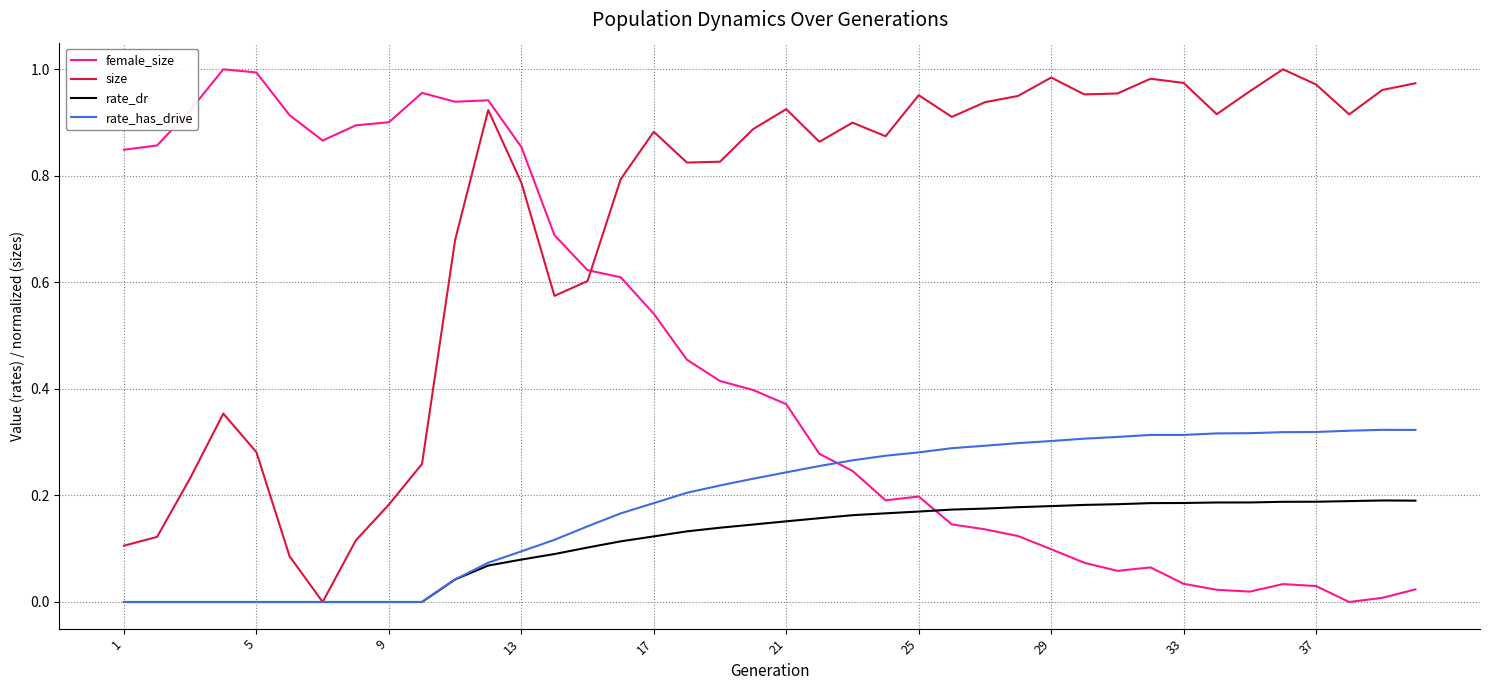

Which series has the largest total across all categories?

size